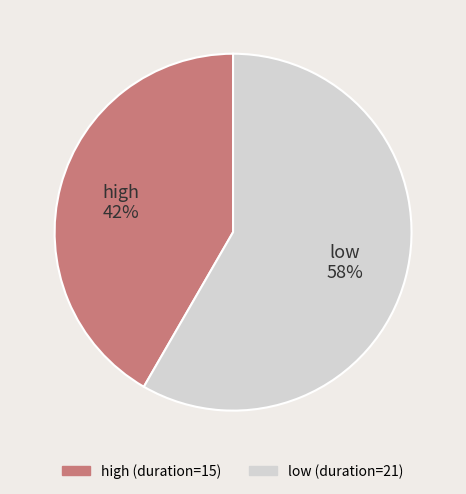

What is the ratio of the value at high to the value at low?

0.7